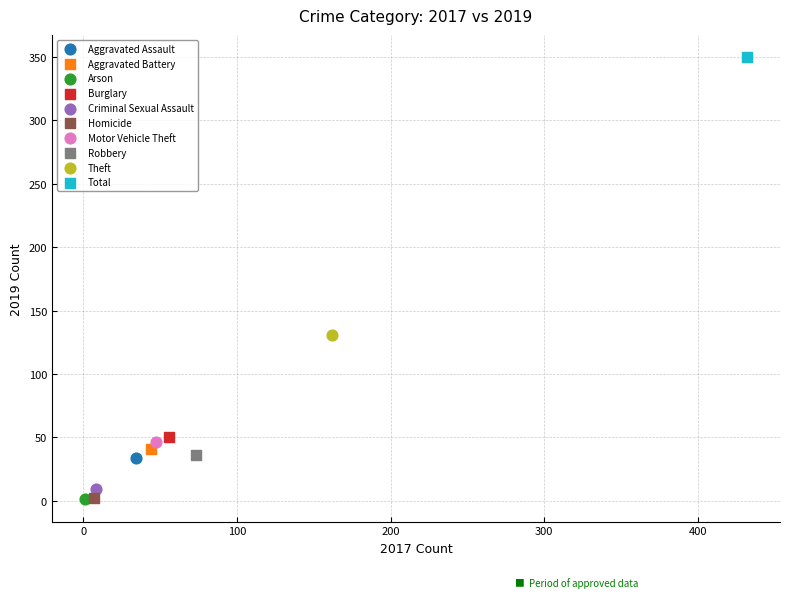

What are all the series names shown in the legend?

Aggravated Assault, Aggravated Battery, Arson, Burglary, Criminal Sexual Assault, Homicide, Motor Vehicle Theft, Robbery, Theft, Total